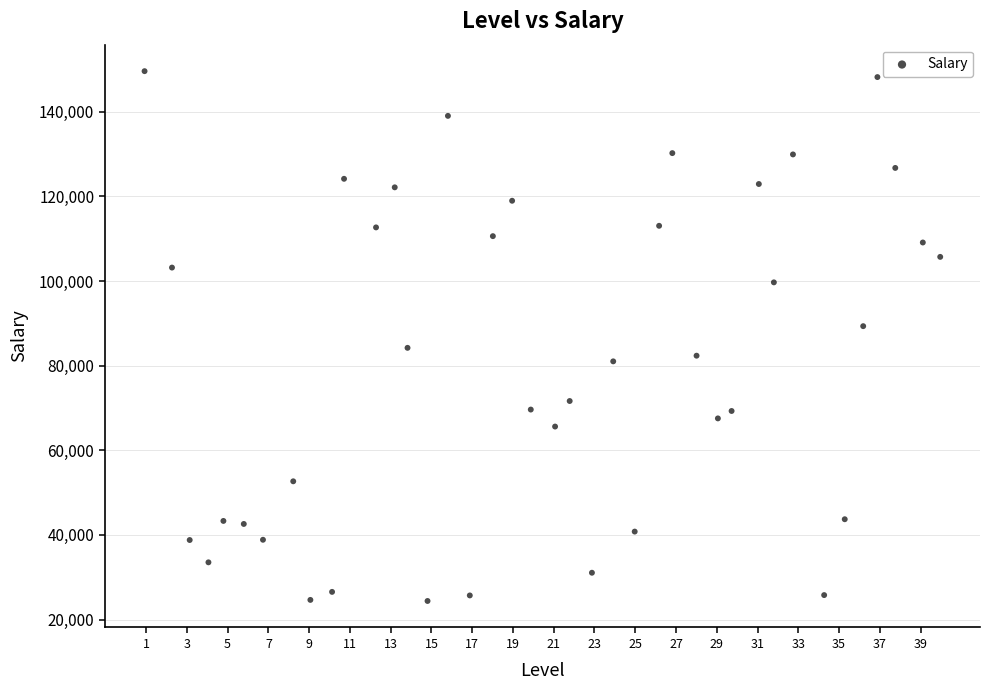

What is the range of Y values (max minus min)?

125205